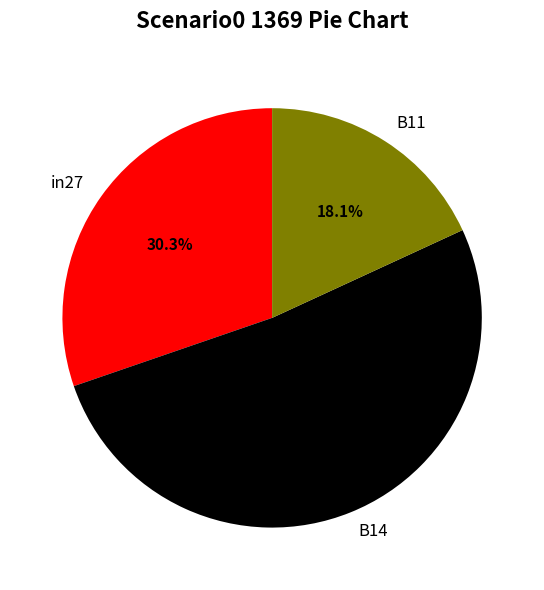

Rank the categories by value from lowest to highest.

B11, in27, B14